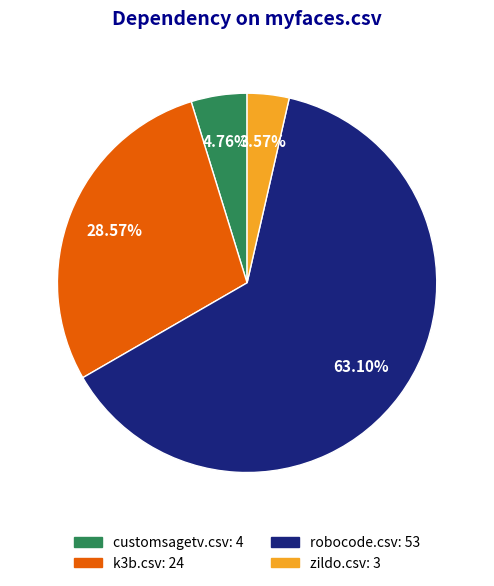

Which has a higher value, k3b.csv: 24 or zildo.csv: 3?

k3b.csv: 24